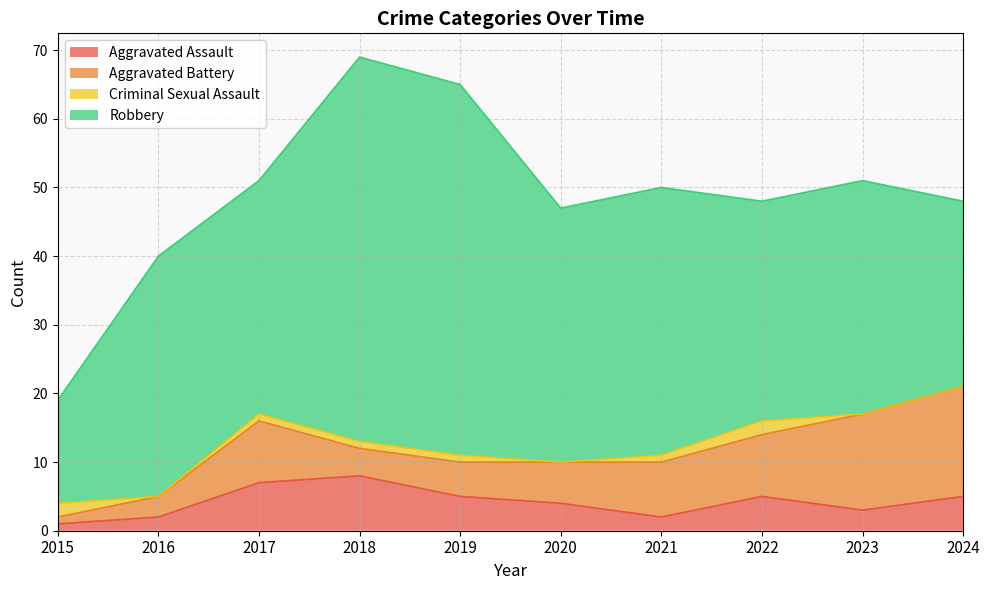

True or false: Criminal Sexual Assault and Robbery cross at least once.

False